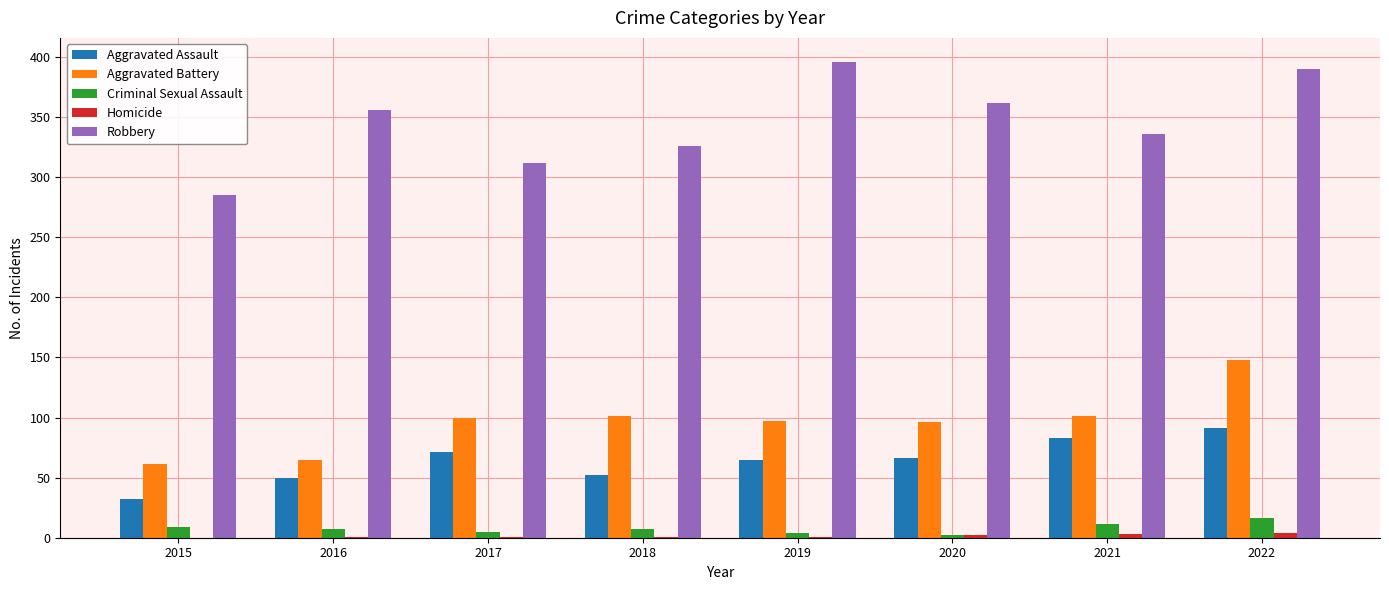

True or false: Robbery has a value of 481 at 2015.

False